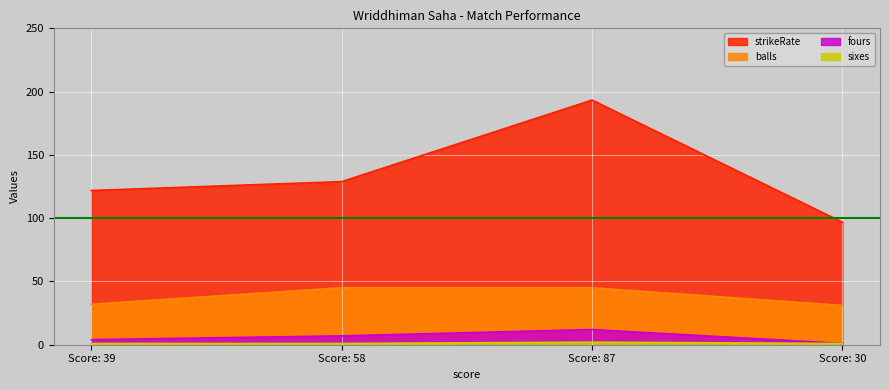

True or false: fours has more than 1 interior local peaks.

False